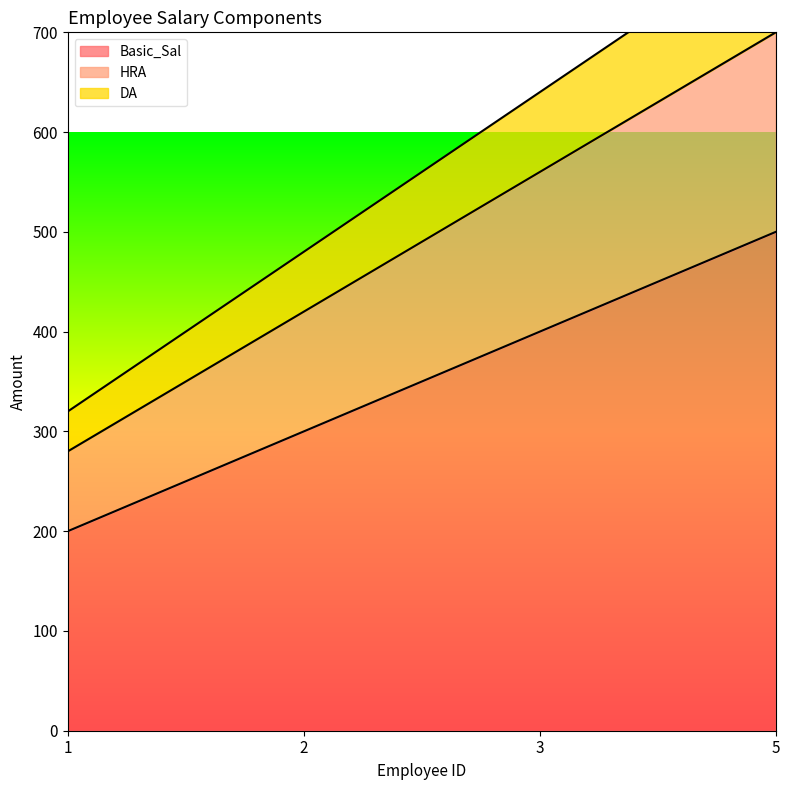

What is the greatest value displayed?

800